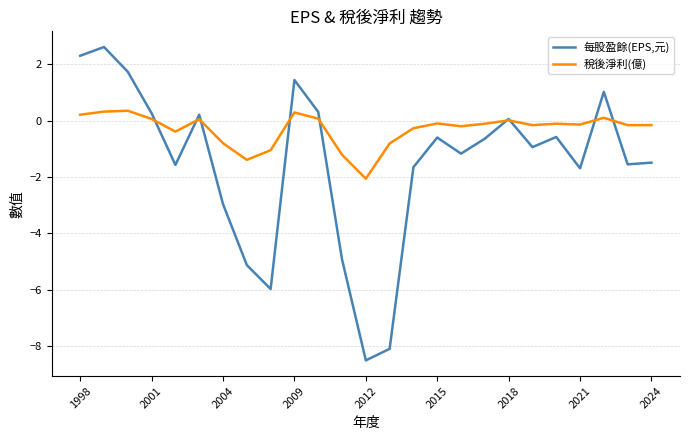

Does the chart display data point markers on the line(s)?

No